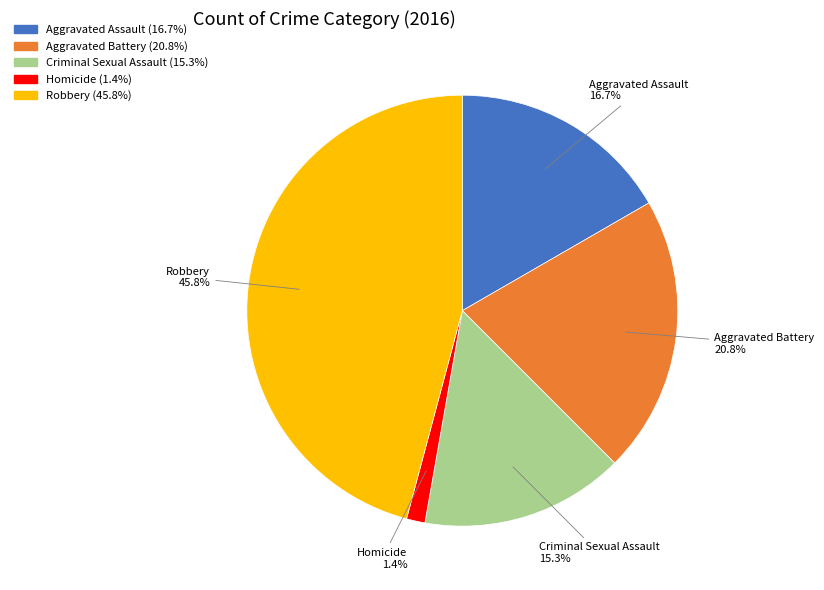

Between Aggravated Assault and Robbery, which is larger?

Robbery